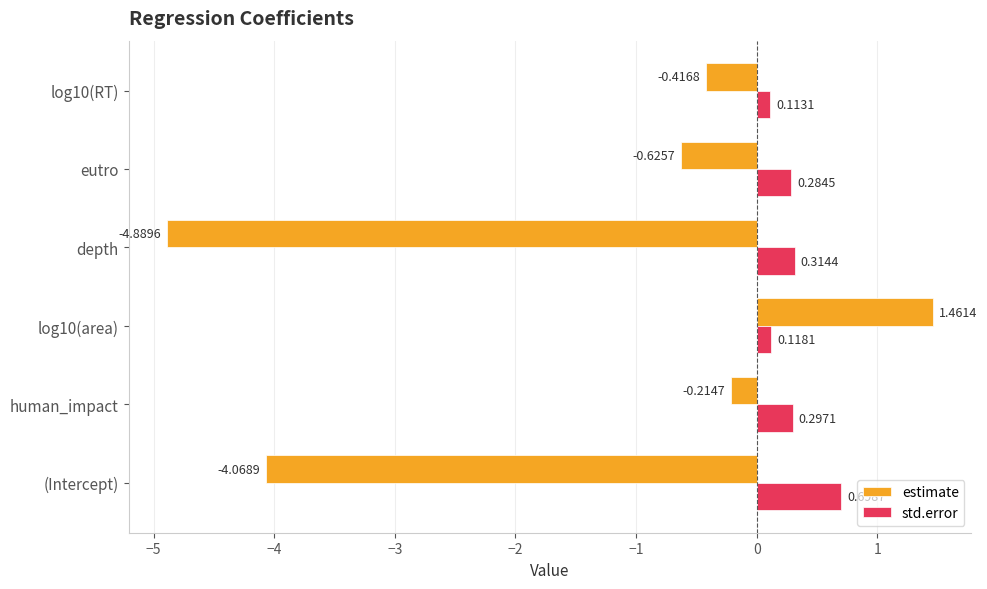

At which label is estimate closest to -1?

eutro